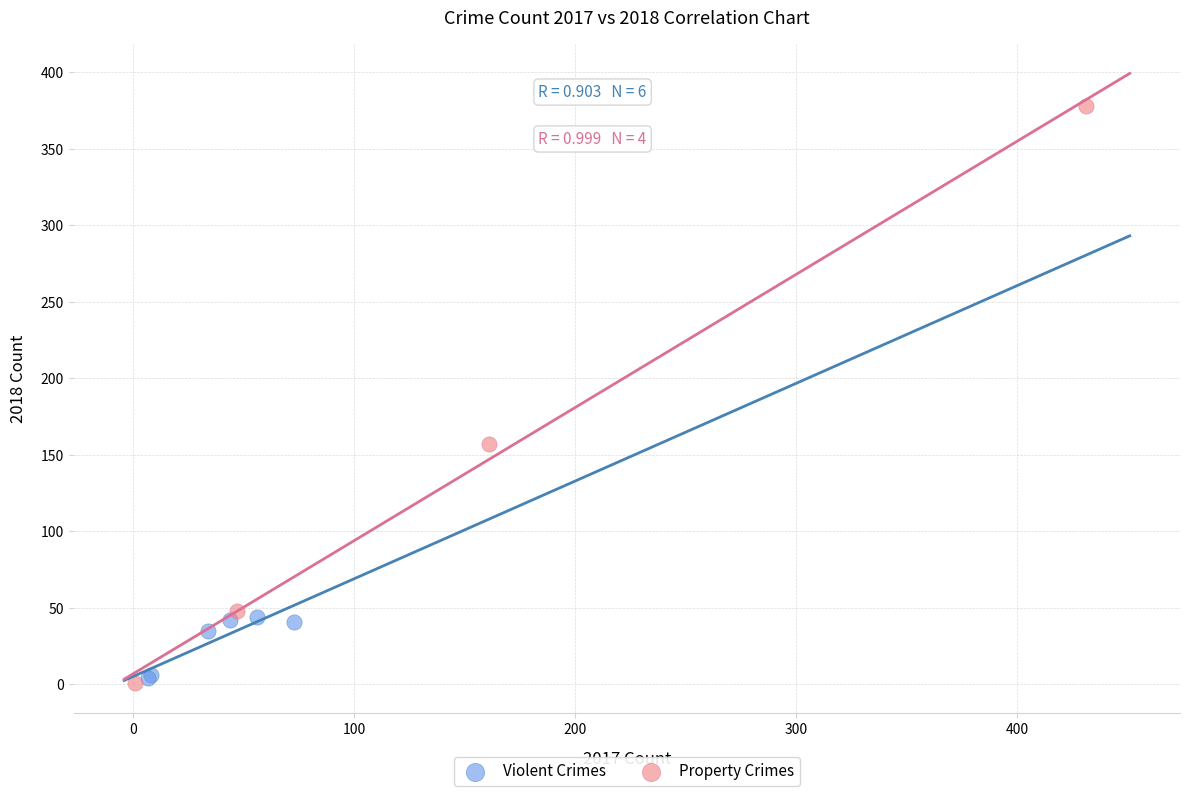

Which series contains the highest Y value?

Property Crimes